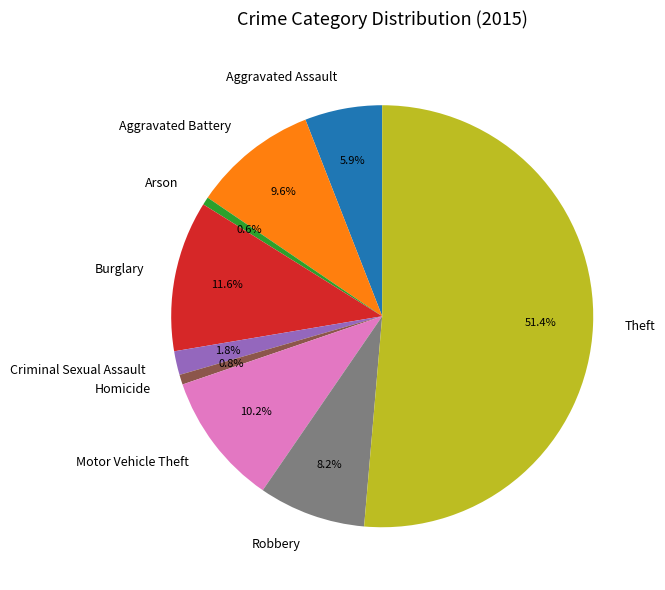

To the nearest percent, what percentage of the pie is Arson?

1%